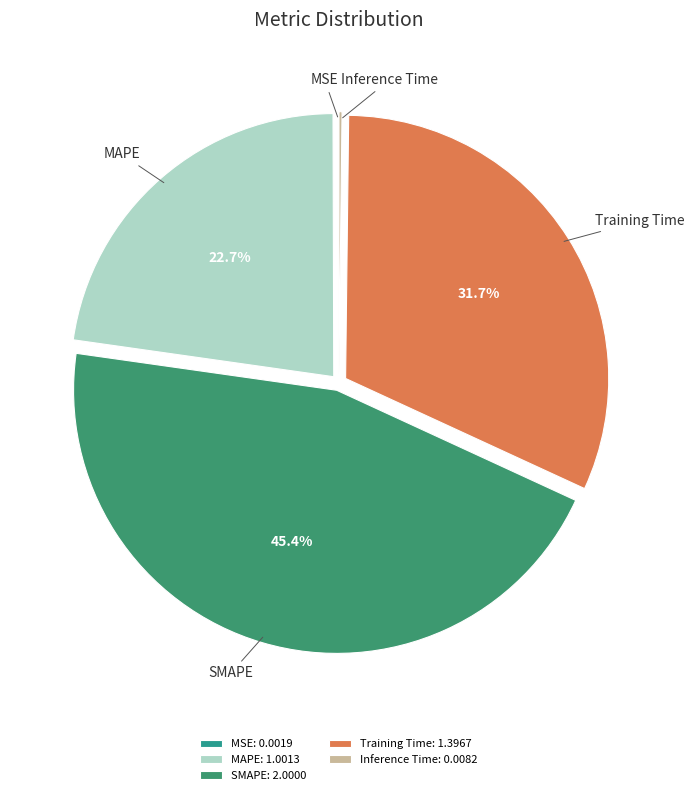

What is the total percentage of Training Time and MAPE?

54.4%